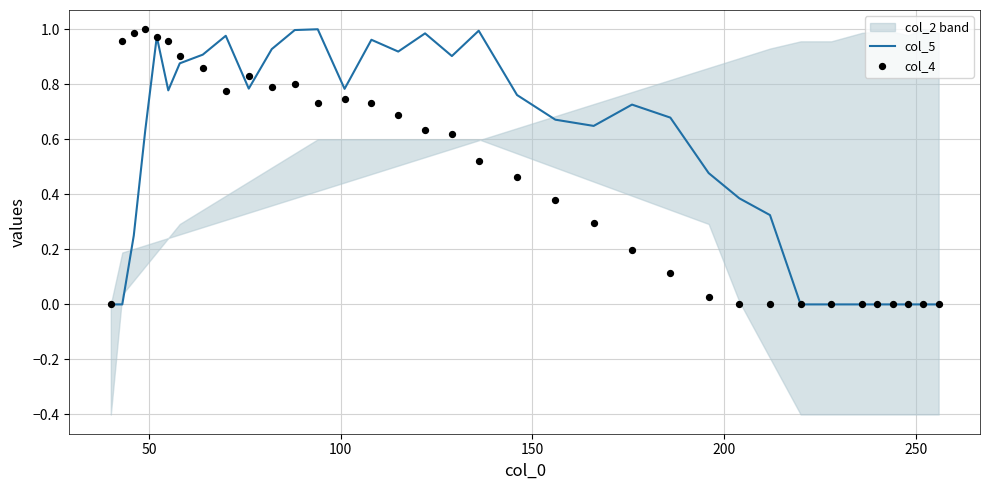

Which series reaches the maximum Y coordinate?

col_5